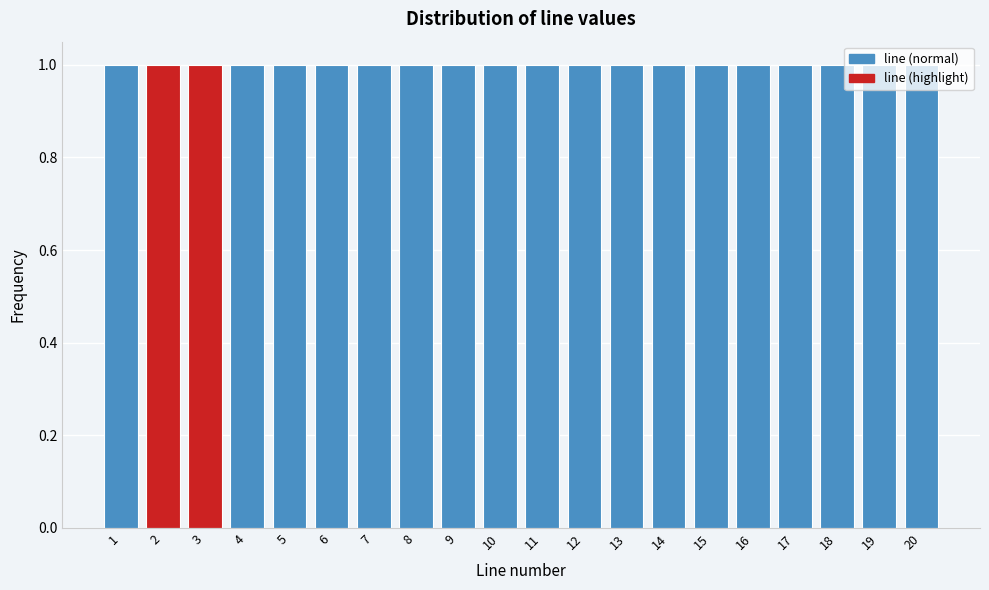

Reading left to right, transcribe this chart: for each bar, give the range it covers on the x-axis and its height. The values are not printed on the chart, so give them approximately, as read against the axis.

0.5 to 1.5: 1
1.5 to 2.5: 1
2.5 to 3.5: 1
3.5 to 4.5: 1
4.5 to 5.5: 1
5.5 to 6.5: 1
6.5 to 7.5: 1
7.5 to 8.5: 1
8.5 to 9.5: 1
9.5 to 10.5: 1
10.5 to 11.5: 1
11.5 to 12.5: 1
12.5 to 13.5: 1
13.5 to 14.5: 1
14.5 to 15.5: 1
15.5 to 16.5: 1
16.5 to 17.5: 1
17.5 to 18.5: 1
18.5 to 19.5: 1
19.5 to 20.5: 1